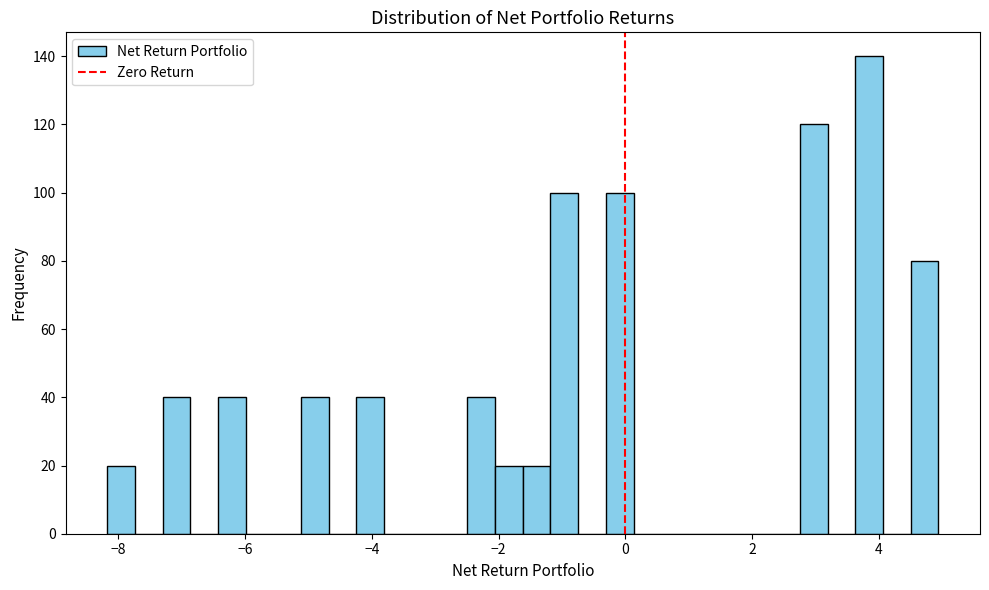

Around what value on the x-axis is the tallest bar? Give the approximate position of its centre, as read against the axis.

3.8